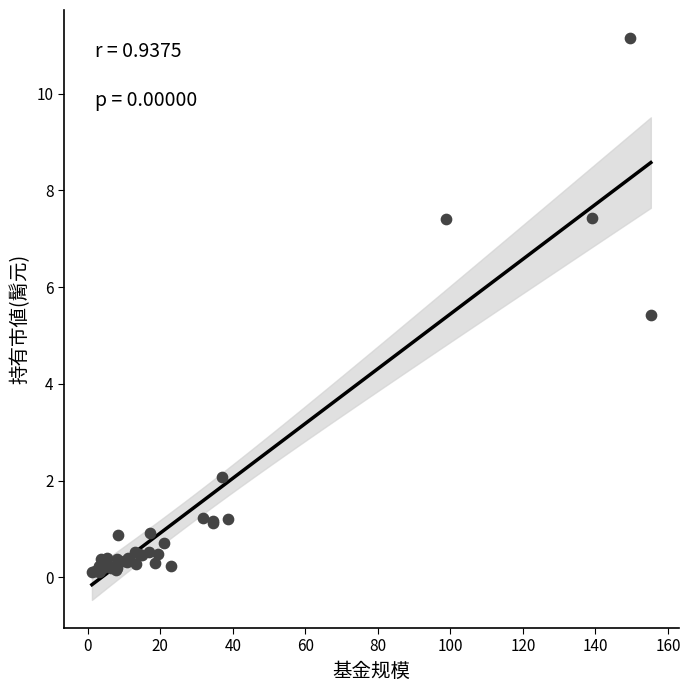

What Y value in the scatter plot is closest to 5?

5.4